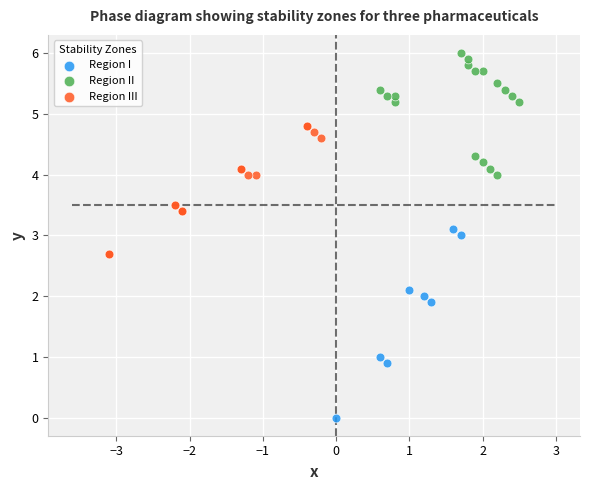

Which series reaches the minimum Y coordinate?

Region I